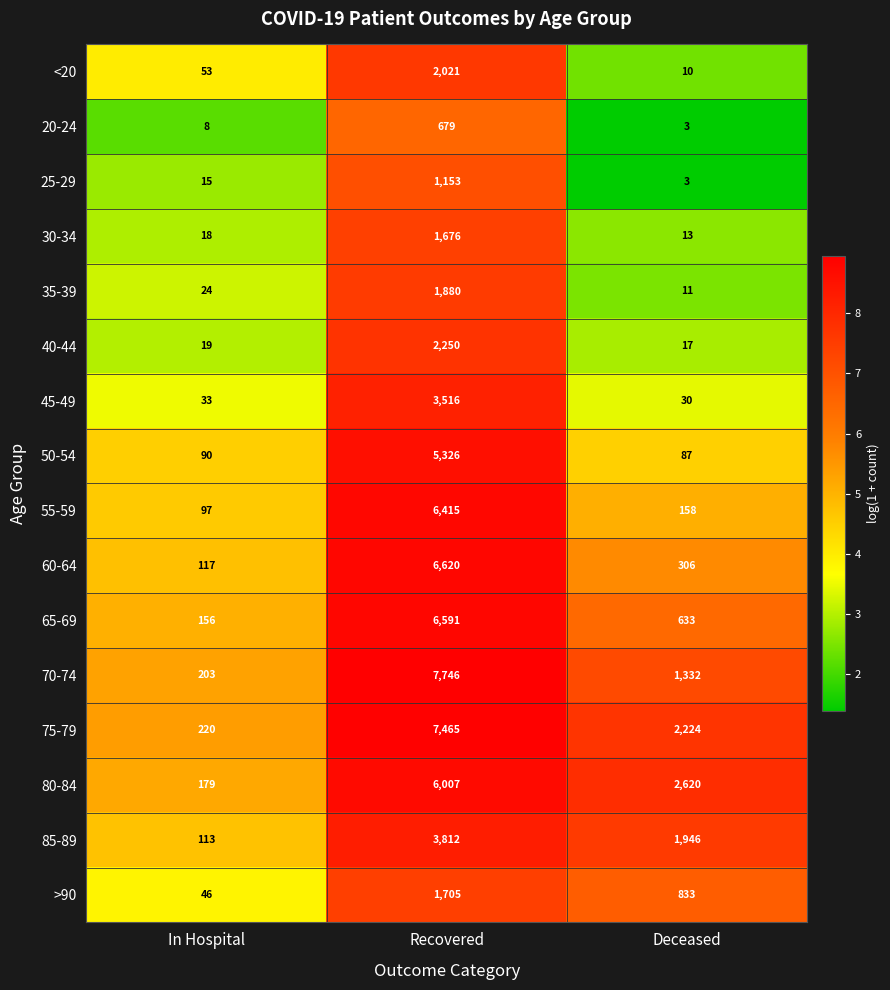

How many data points does each series have?

3